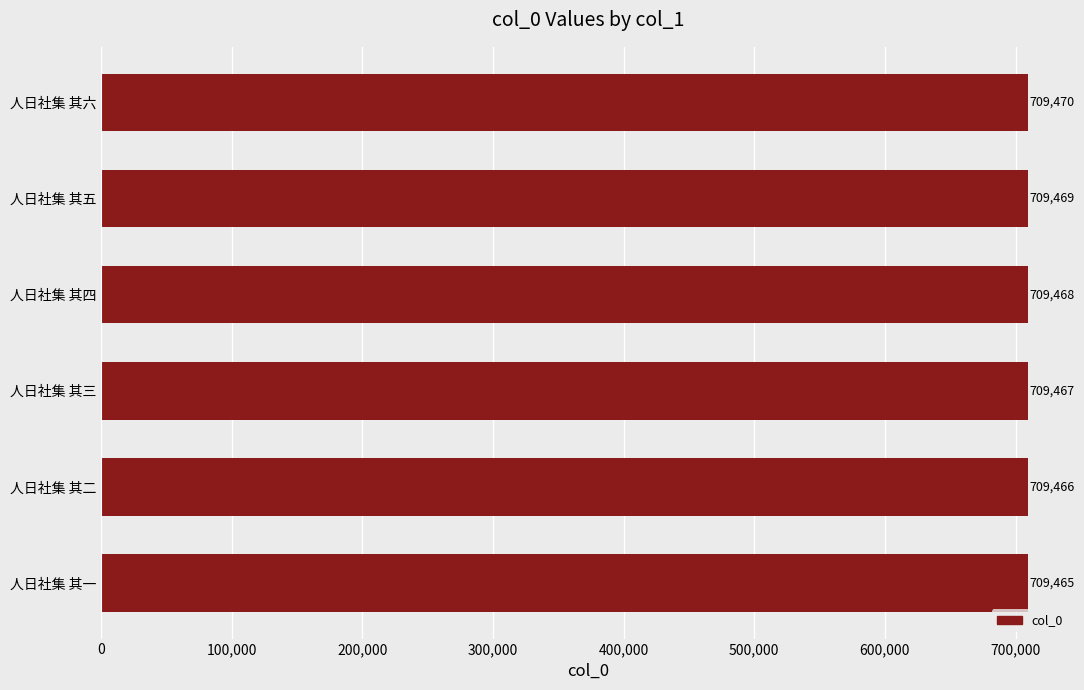

What is the difference between the maximum and minimum values?

5